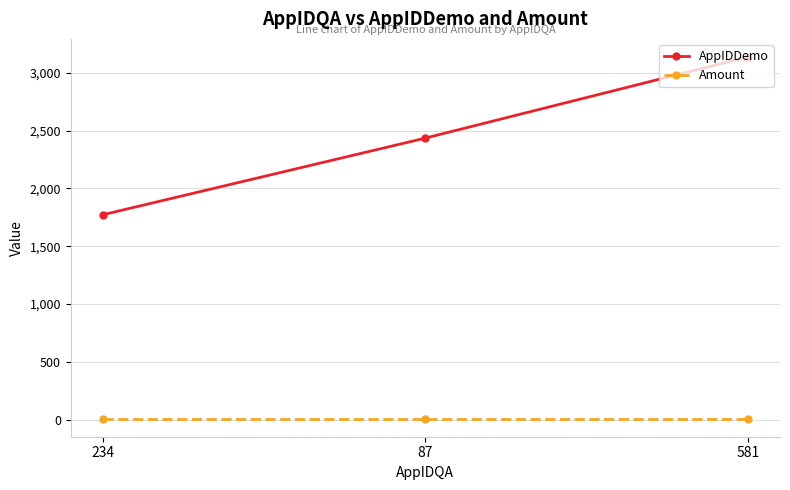

What is the label of the 1st point from the right?

581